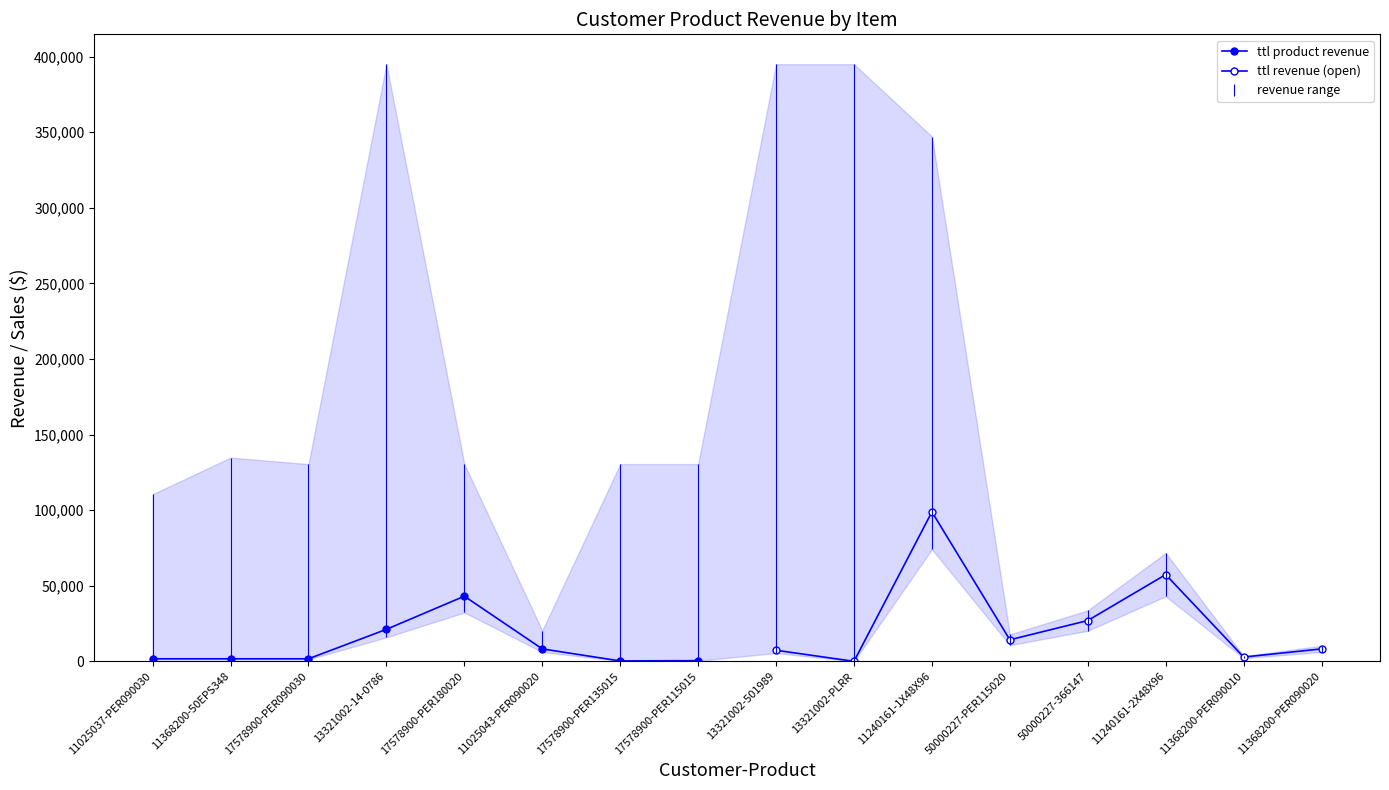

What is the total value across all series at 11368200-50EPS348?

1681.9